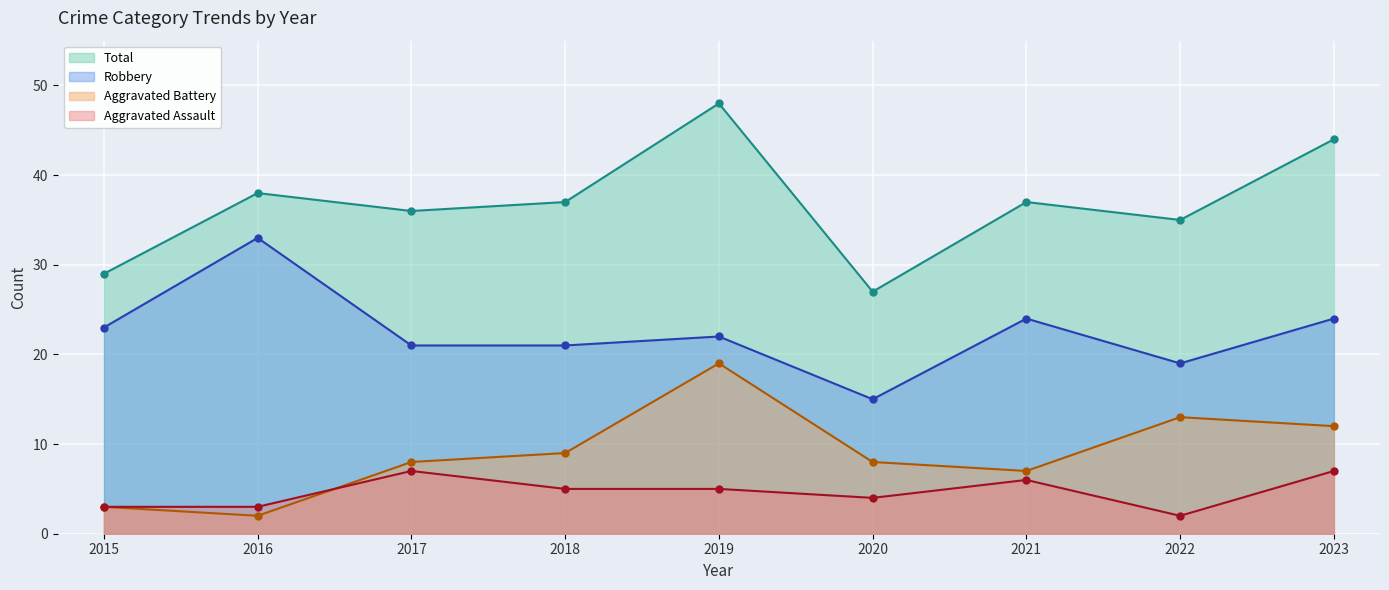

Between 2018 and 2020, which series saw the biggest shift?

Total